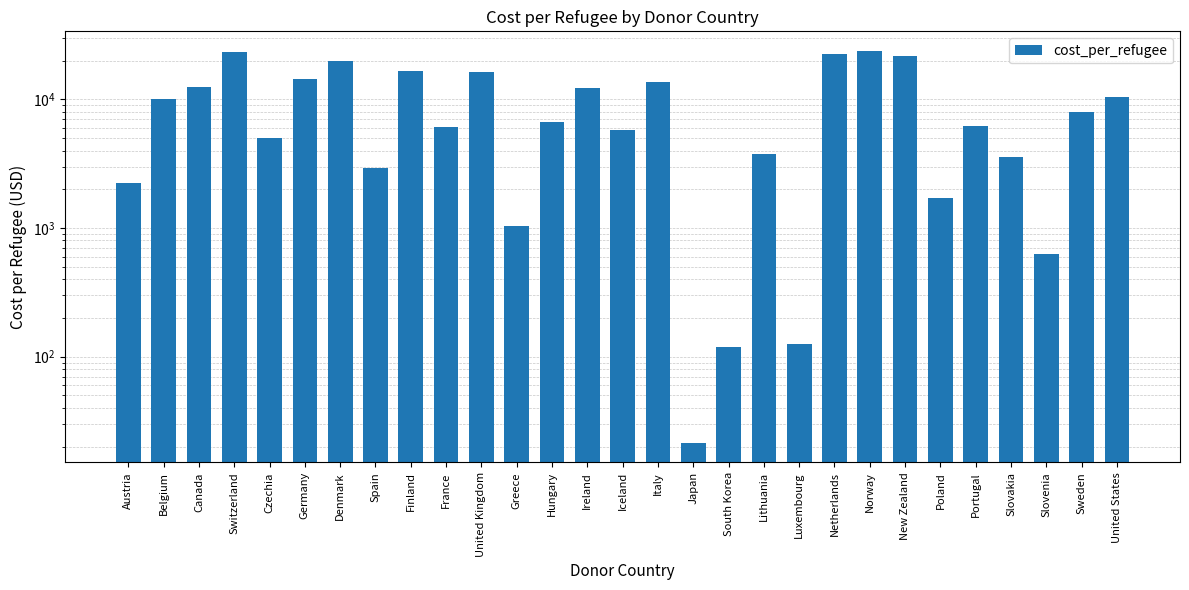

Reading left to right, transcribe all the data shown in this chart.

2231.5	9976.1	12428.1	23432.8	5018.4	14268.6	19695.6	2950.9	16589.9	6115.6	16322.1	1028.6	6660.4	12241.3	5808.3	13726.9	21.4	118.0	3737.9	125.4	22439.9	23761.4	21570.2	1720.9	6226.2	3586.2	624.7	8009.2	10484.3